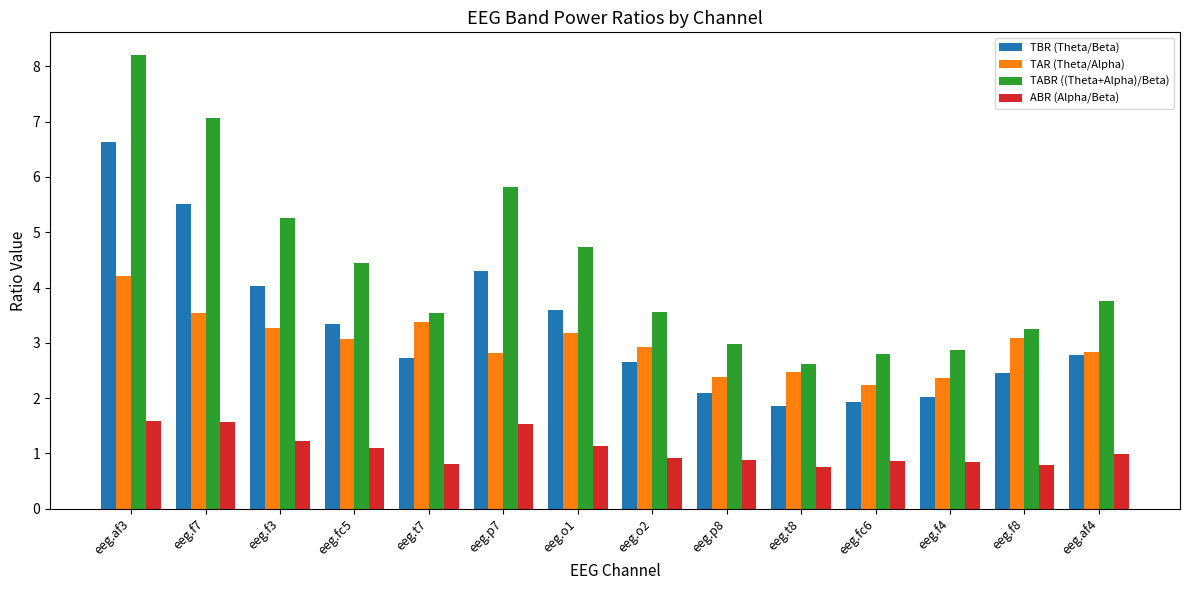

The value of TBR (Theta/Beta) at eeg.f4 is 2.7. True or false?

False